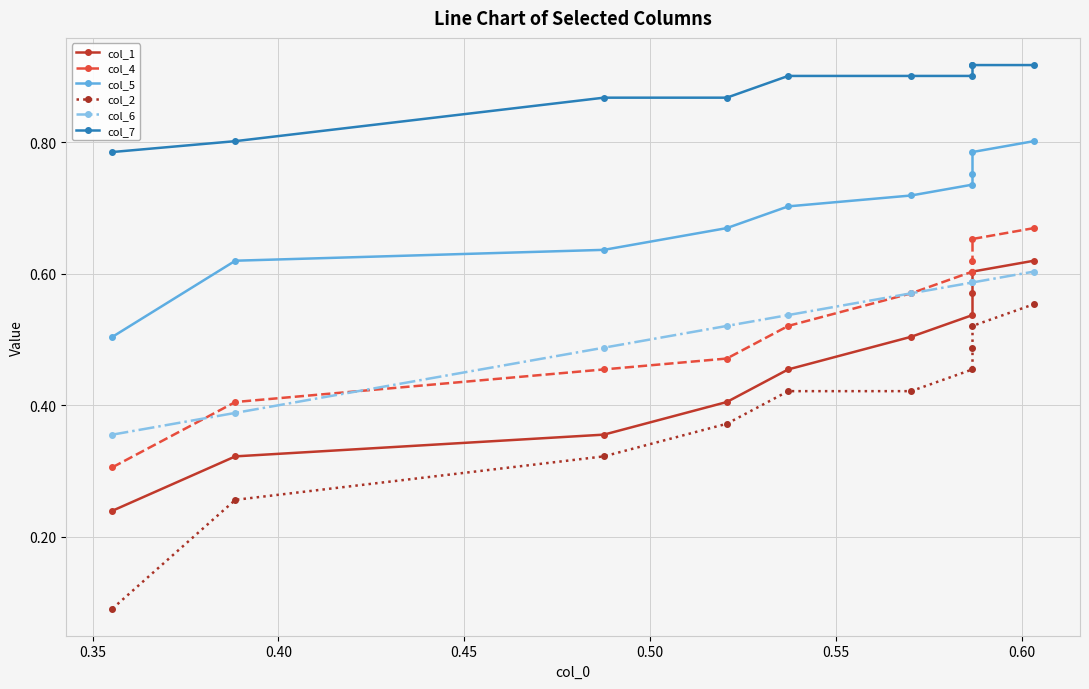

What position from the right is 0.45?

7